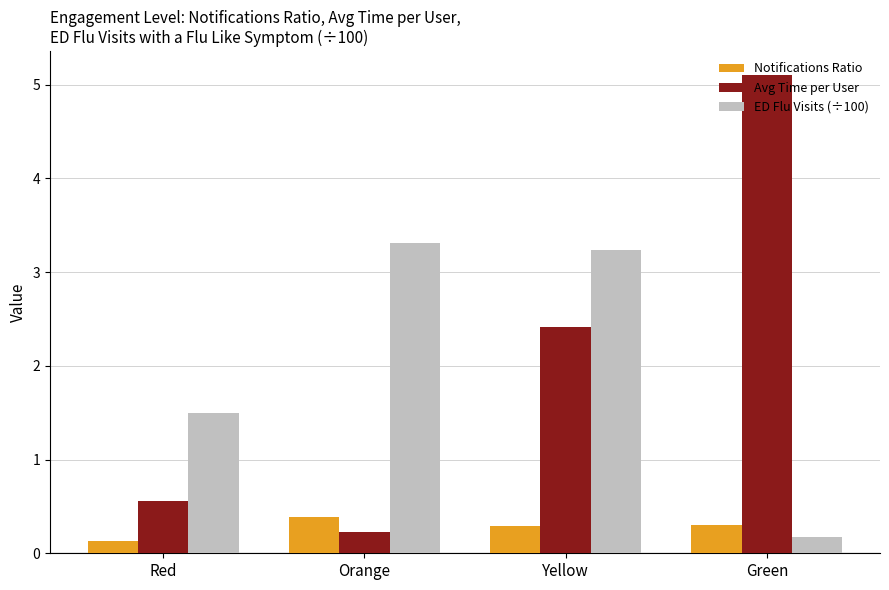

What is the total value across all series at Orange?

3.9